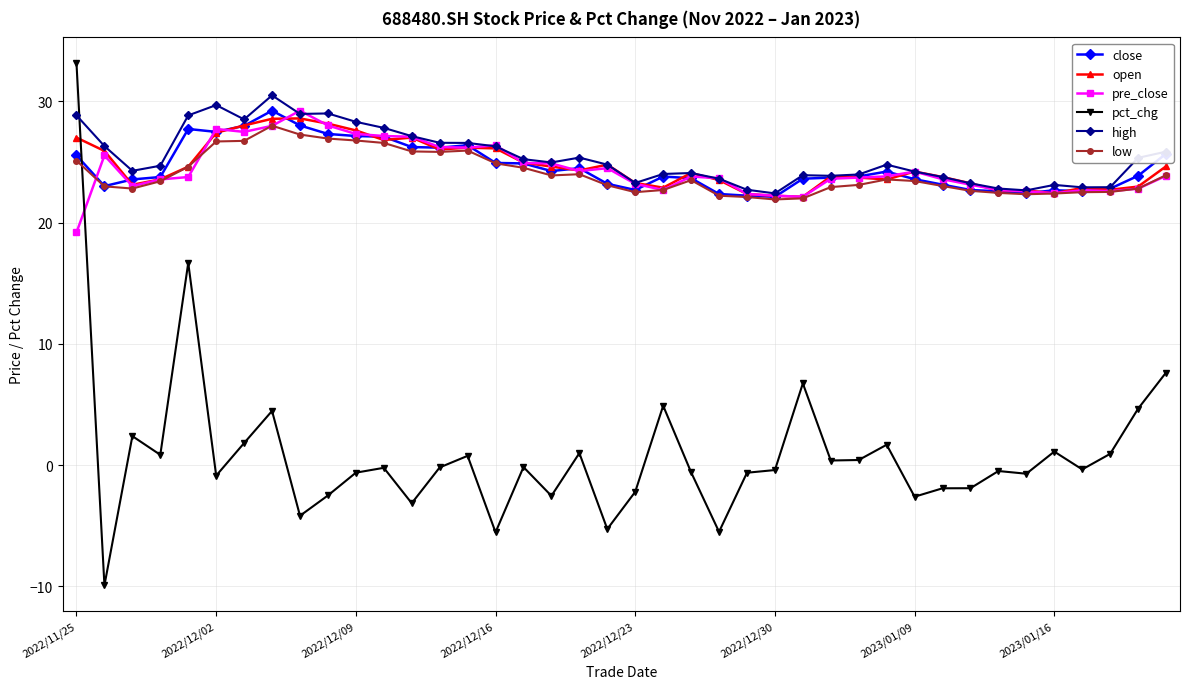

What is the value of the open point at the 2nd from the left?

25.9